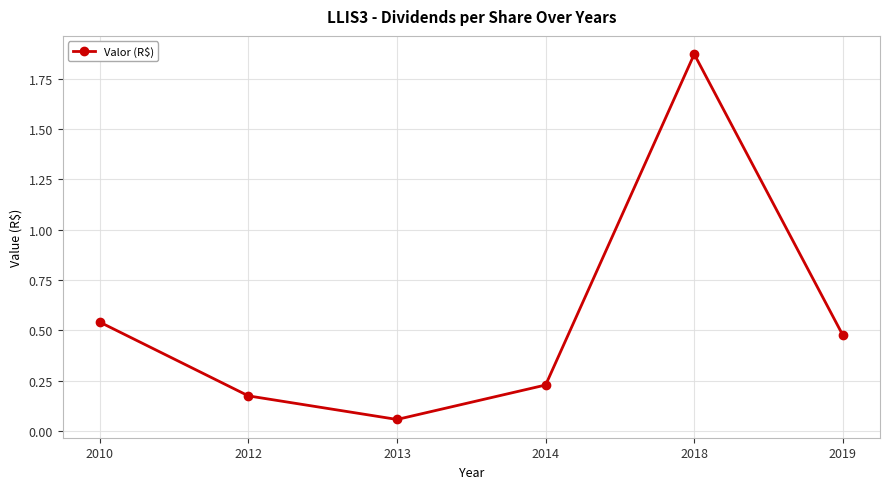

Which category has the highest value across all series?

2018